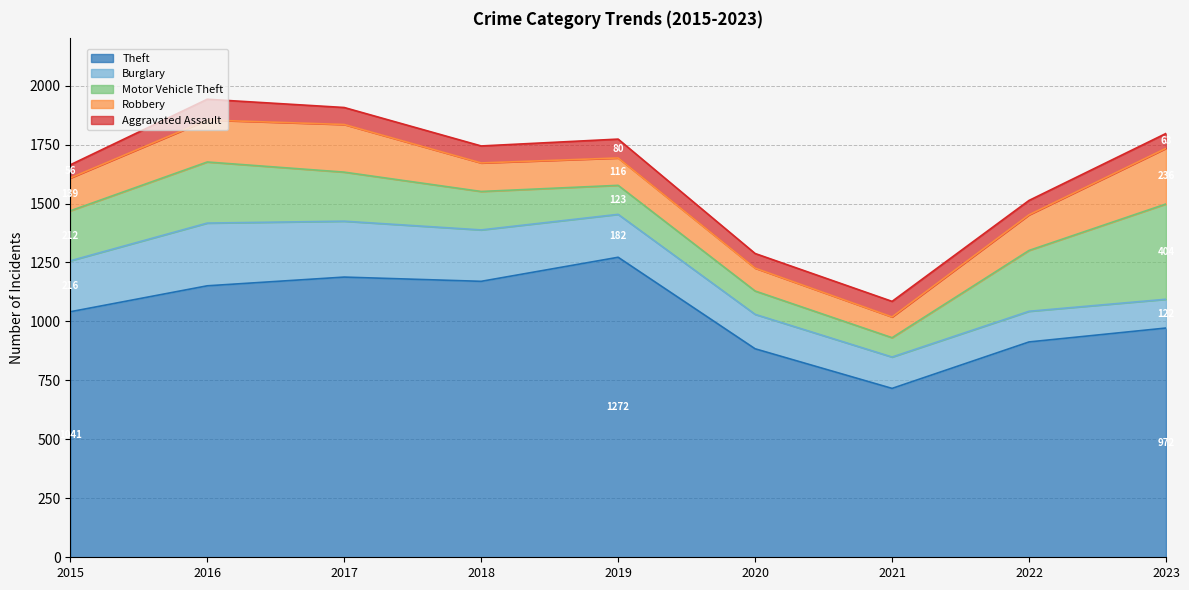

How many interior local peaks does the Burglary series have?

1